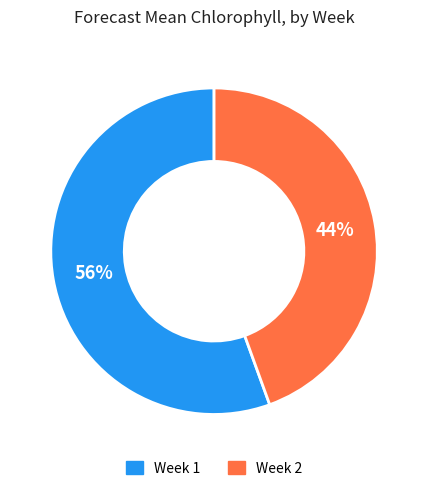

Does Week 1 represent more than half of the total?

Yes